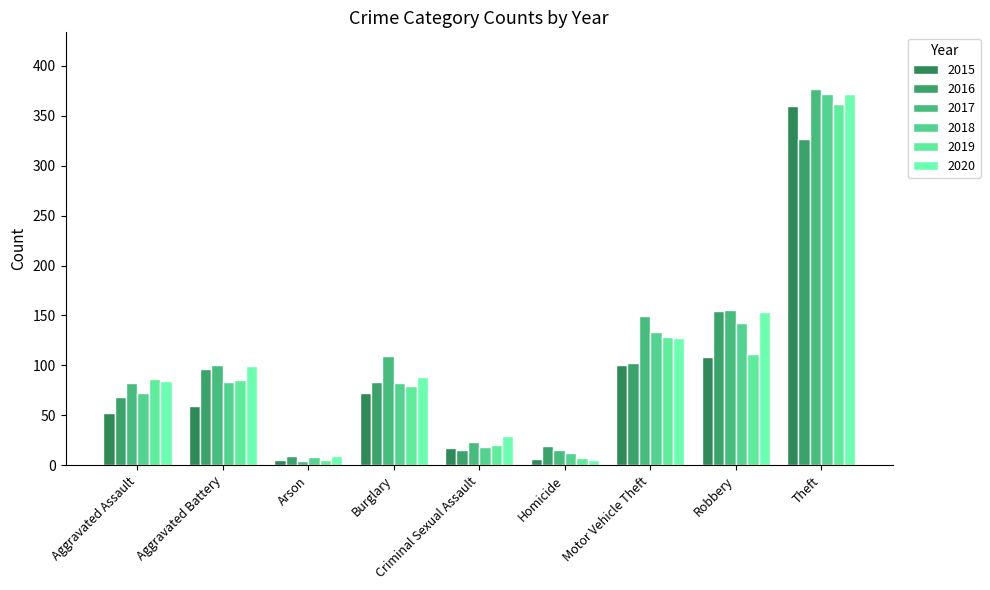

Reading right to left, what are all the values shown in this chart?

2015: Theft=360	Robbery=108	Motor Vehicle Theft=100	Homicide=6	Criminal Sexual Assault=17	Burglary=72	Arson=5	Aggravated Battery=59	Aggravated Assault=52
2016: Theft=327	Robbery=154	Motor Vehicle Theft=102	Homicide=19	Criminal Sexual Assault=15	Burglary=83	Arson=9	Aggravated Battery=96	Aggravated Assault=68
2017: Theft=377	Robbery=155	Motor Vehicle Theft=149	Homicide=15	Criminal Sexual Assault=23	Burglary=109	Arson=4	Aggravated Battery=100	Aggravated Assault=82
2018: Theft=372	Robbery=142	Motor Vehicle Theft=133	Homicide=12	Criminal Sexual Assault=18	Burglary=82	Arson=8	Aggravated Battery=83	Aggravated Assault=72
2019: Theft=362	Robbery=111	Motor Vehicle Theft=128	Homicide=7	Criminal Sexual Assault=20	Burglary=79	Arson=5	Aggravated Battery=85	Aggravated Assault=86
2020: Theft=372	Robbery=153	Motor Vehicle Theft=127	Homicide=5	Criminal Sexual Assault=29	Burglary=88	Arson=9	Aggravated Battery=99	Aggravated Assault=84